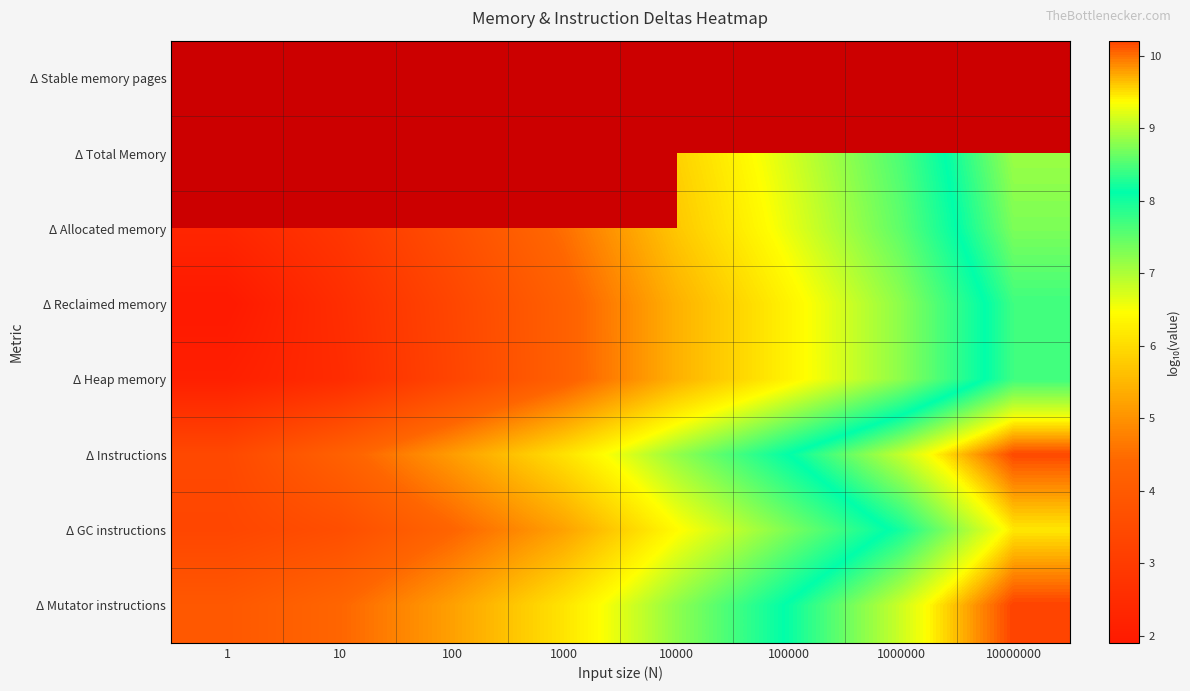

Rank the series at 10000000 from highest to lowest value.

Δ Stable memory pages, Δ Mutator instructions, Δ Instructions, Δ GC instructions, Δ Total Memory, Δ Allocated memory, Δ Reclaimed memory, Δ Heap memory